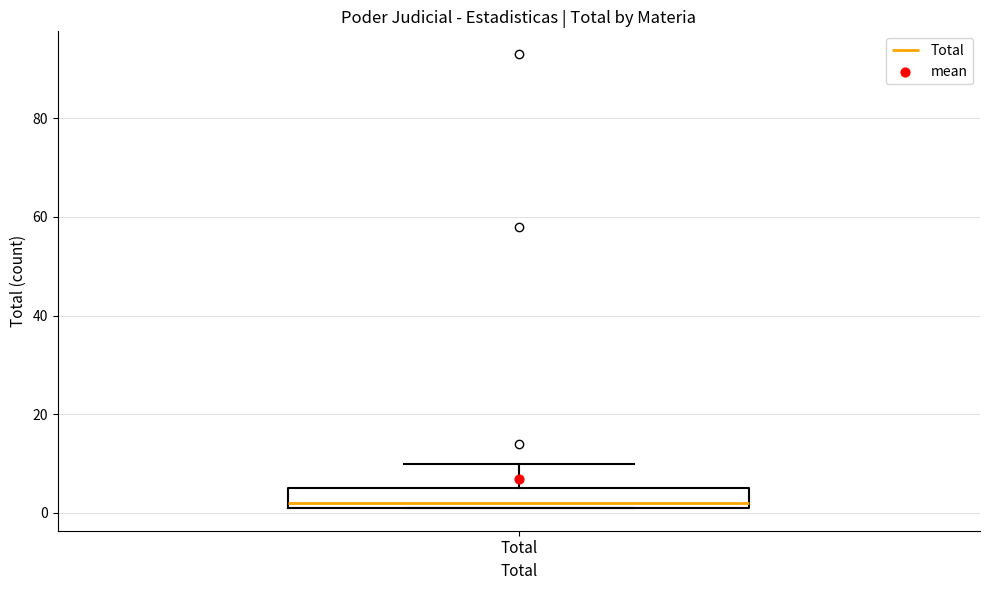

Where is the lower edge of the box for Total on the y-axis? The values are not printed on the chart, so give them approximately, as read against the axis.

2